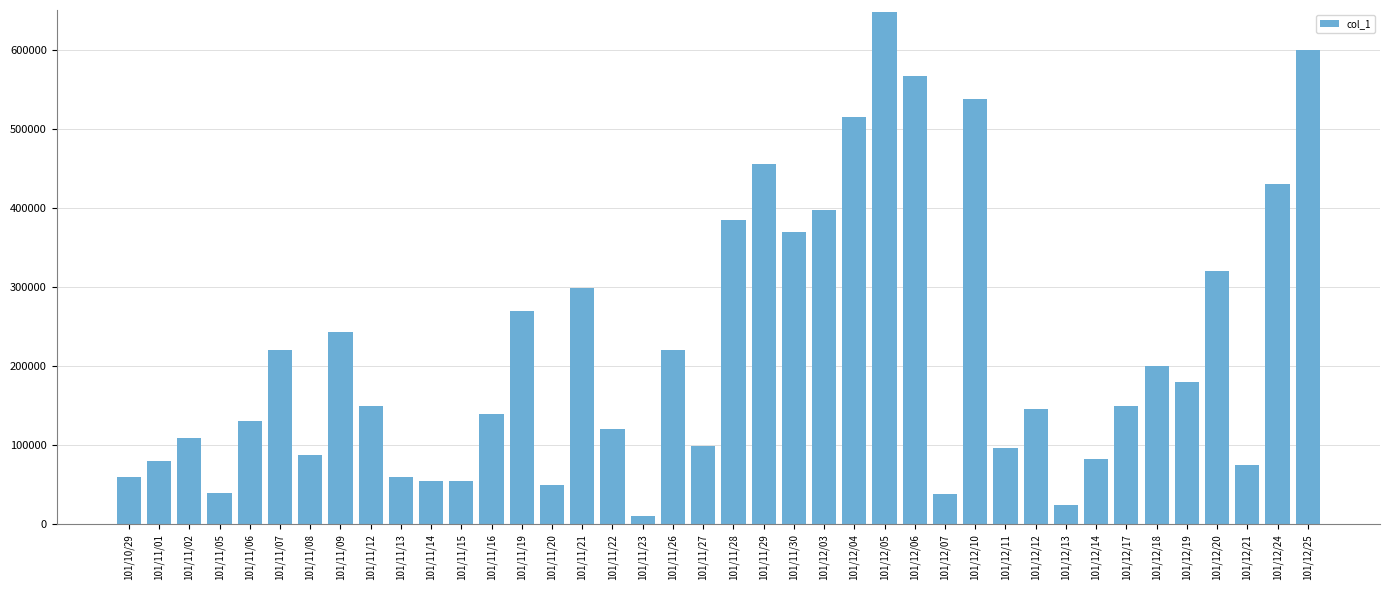

What is the value of the 28th bar from the left?

38000